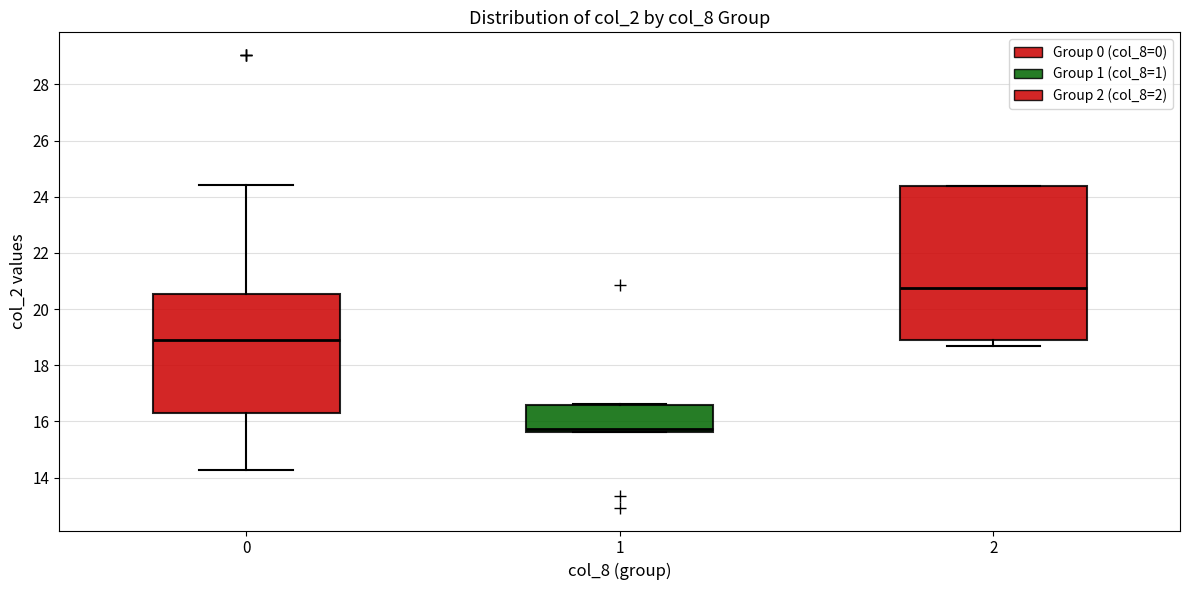

Which box's median line is the highest?

2